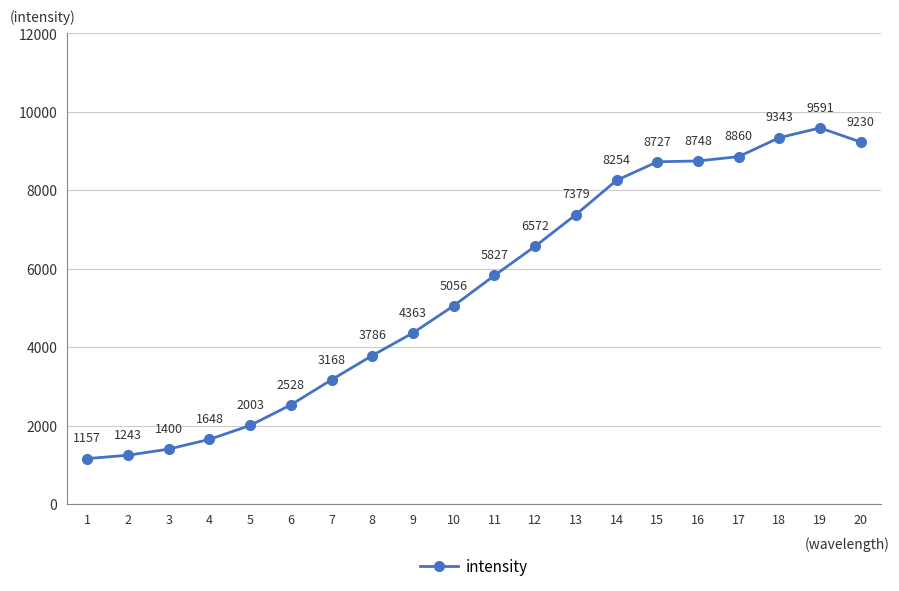

How many points are higher than both their immediate neighbors (excluding endpoints)?

1